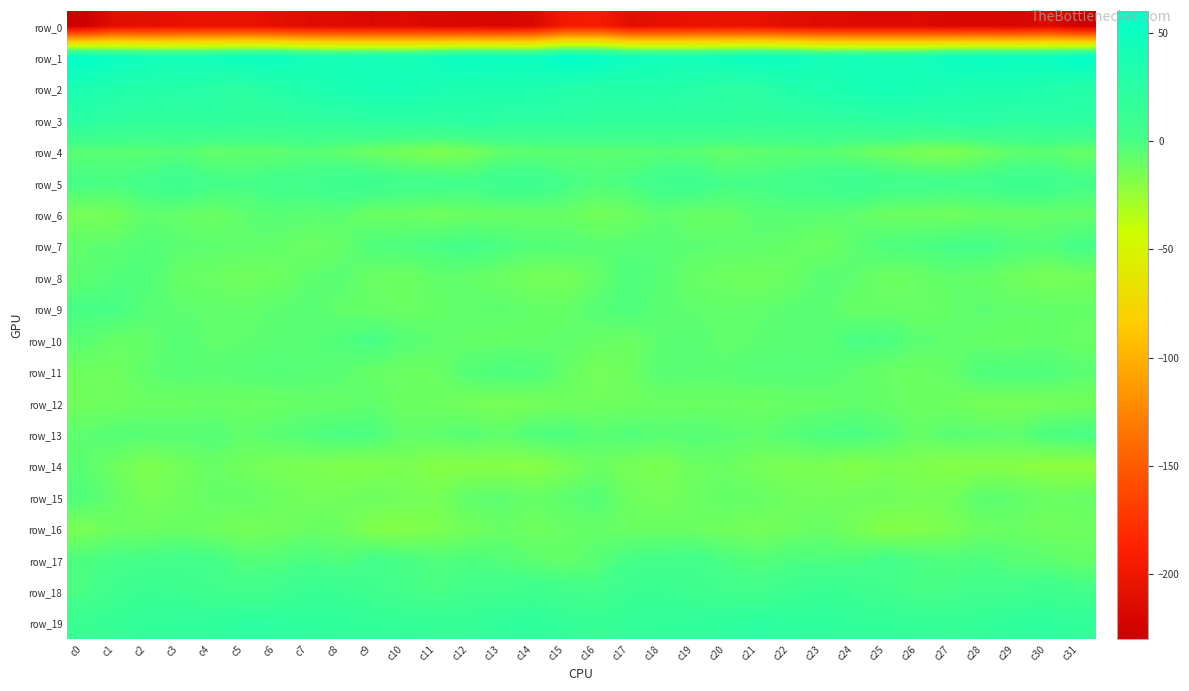

Where is row_5 nearest to the value 4?

c22